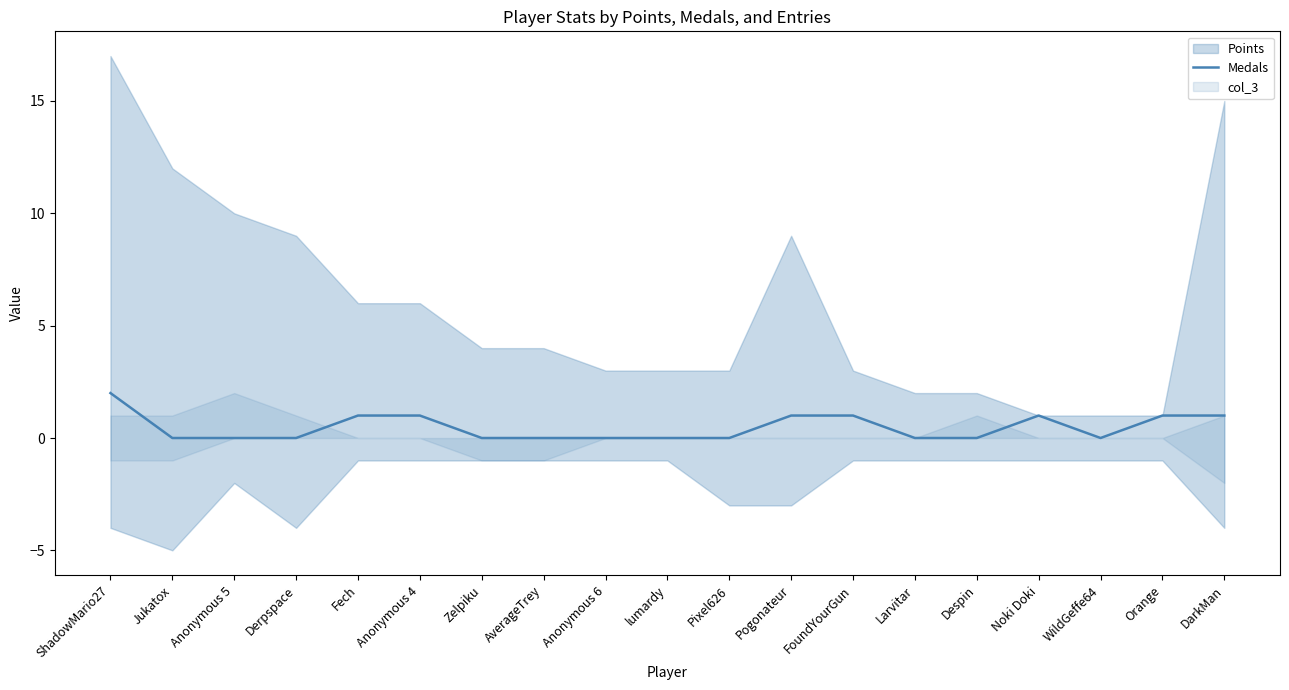

How many lines are shown in the chart?

1